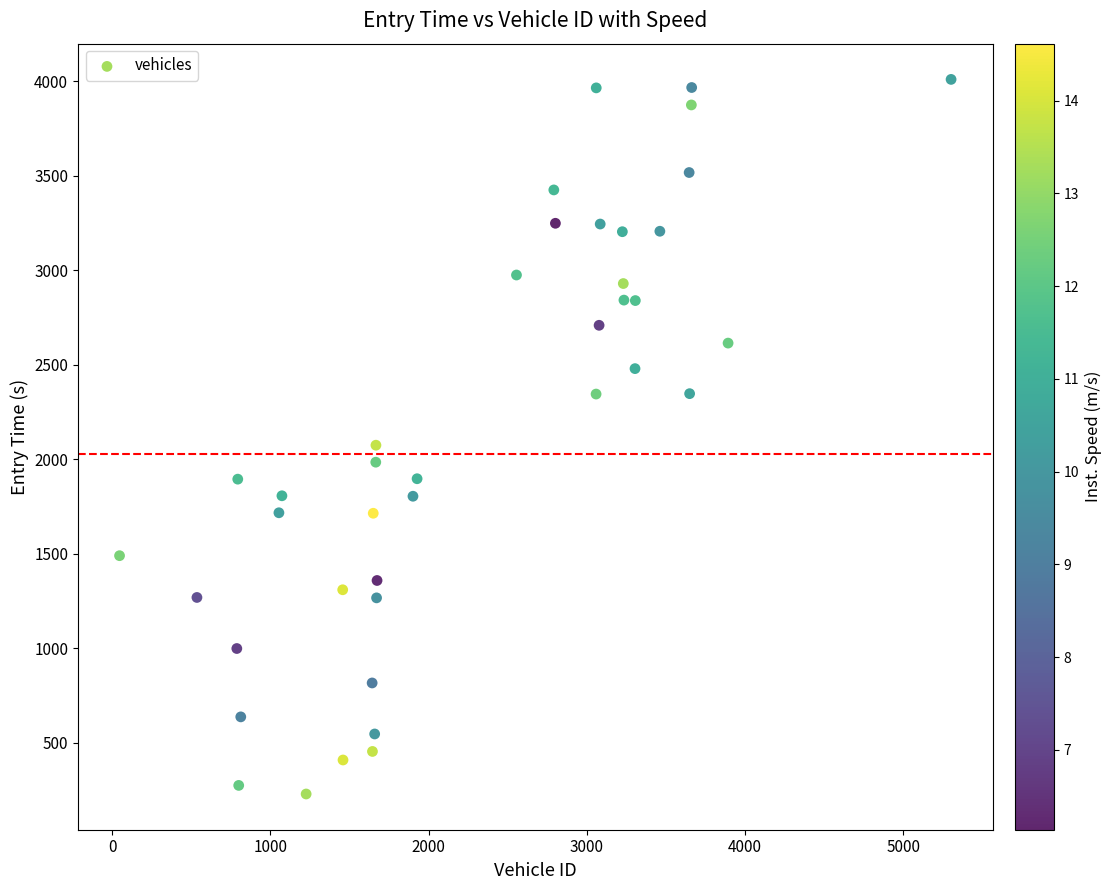

What Y value in the scatter plot is closest to 2118?

2073.6